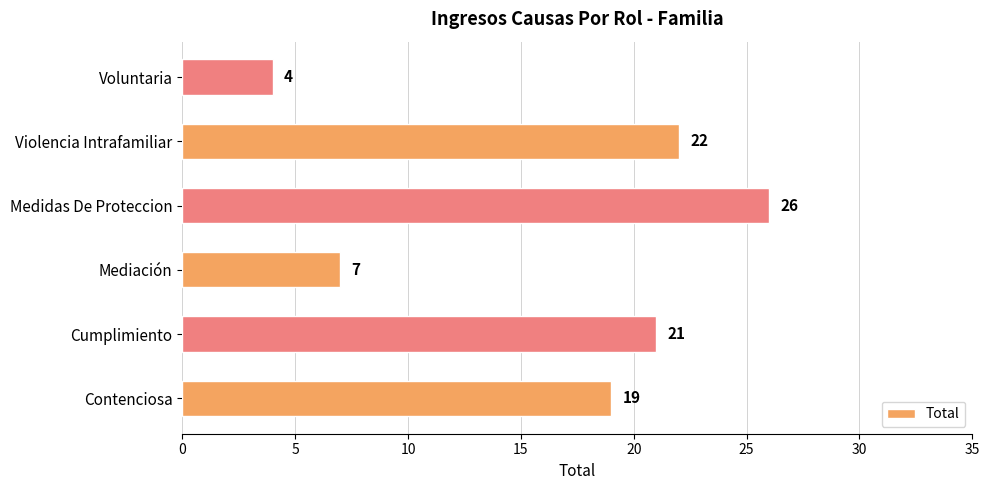

How many data points are less than 21?

3